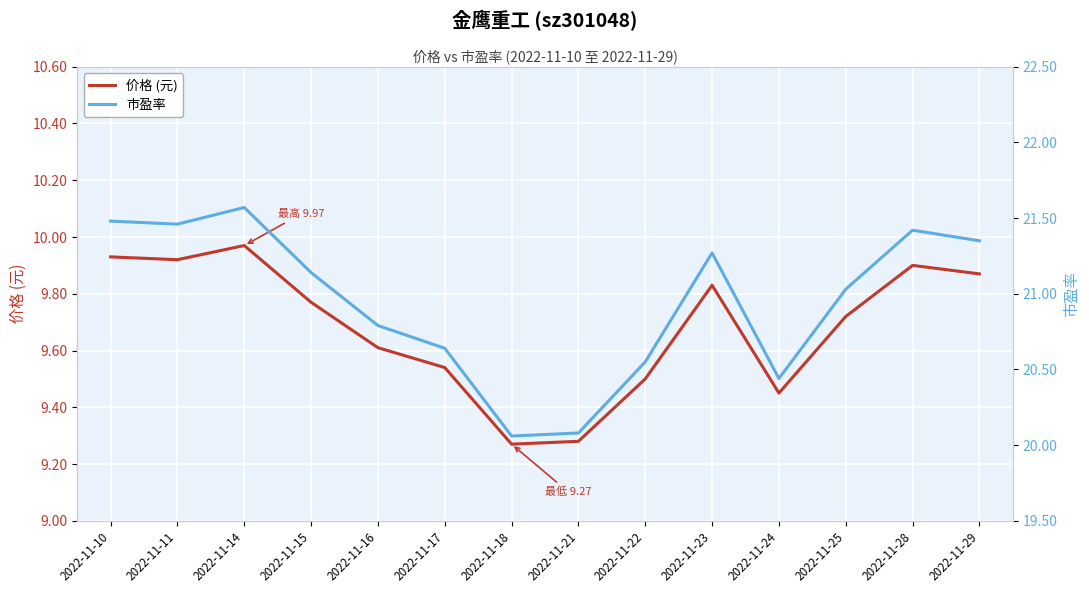

Reading right to left, transcribe all the data shown in this chart.

价格 (元): 2022-11-29=9.9	2022-11-28=9.9	2022-11-25=9.7	2022-11-24=9.4	2022-11-23=9.8	2022-11-22=9.5	2022-11-21=9.3	2022-11-18=9.3	2022-11-17=9.5	2022-11-16=9.6	2022-11-15=9.8	2022-11-14=10.0	2022-11-11=9.9	2022-11-10=9.9
市盈率: 2022-11-29=21.4	2022-11-28=21.4	2022-11-25=21.0	2022-11-24=20.4	2022-11-23=21.3	2022-11-22=20.6	2022-11-21=20.1	2022-11-18=20.1	2022-11-17=20.6	2022-11-16=20.8	2022-11-15=21.1	2022-11-14=21.6	2022-11-11=21.5	2022-11-10=21.5